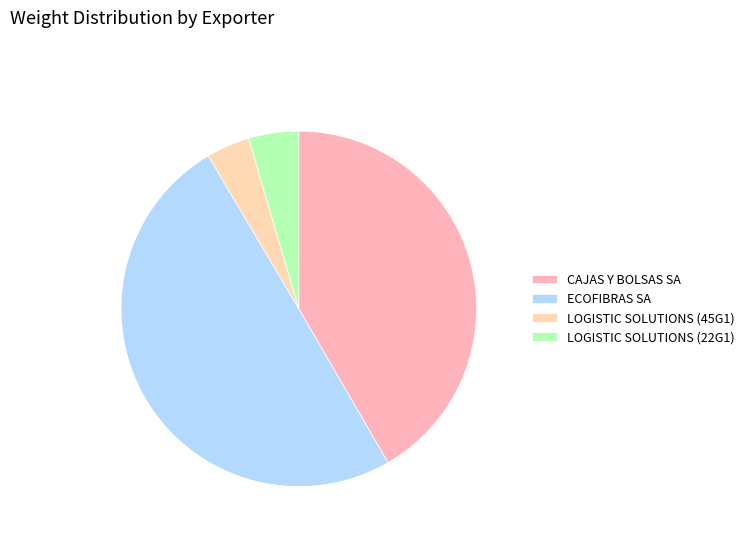

How many segments does this pie chart have?

4